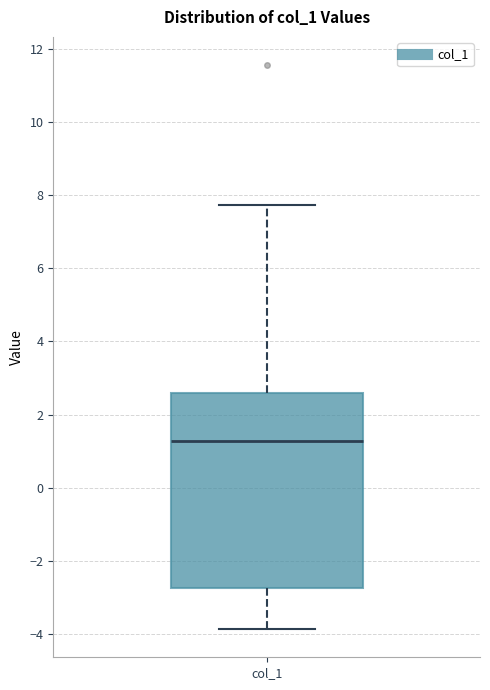

Where does the median line of the box for col_1 sit on the y-axis? The values are not printed on the chart, so give them approximately, as read against the axis.

1.2